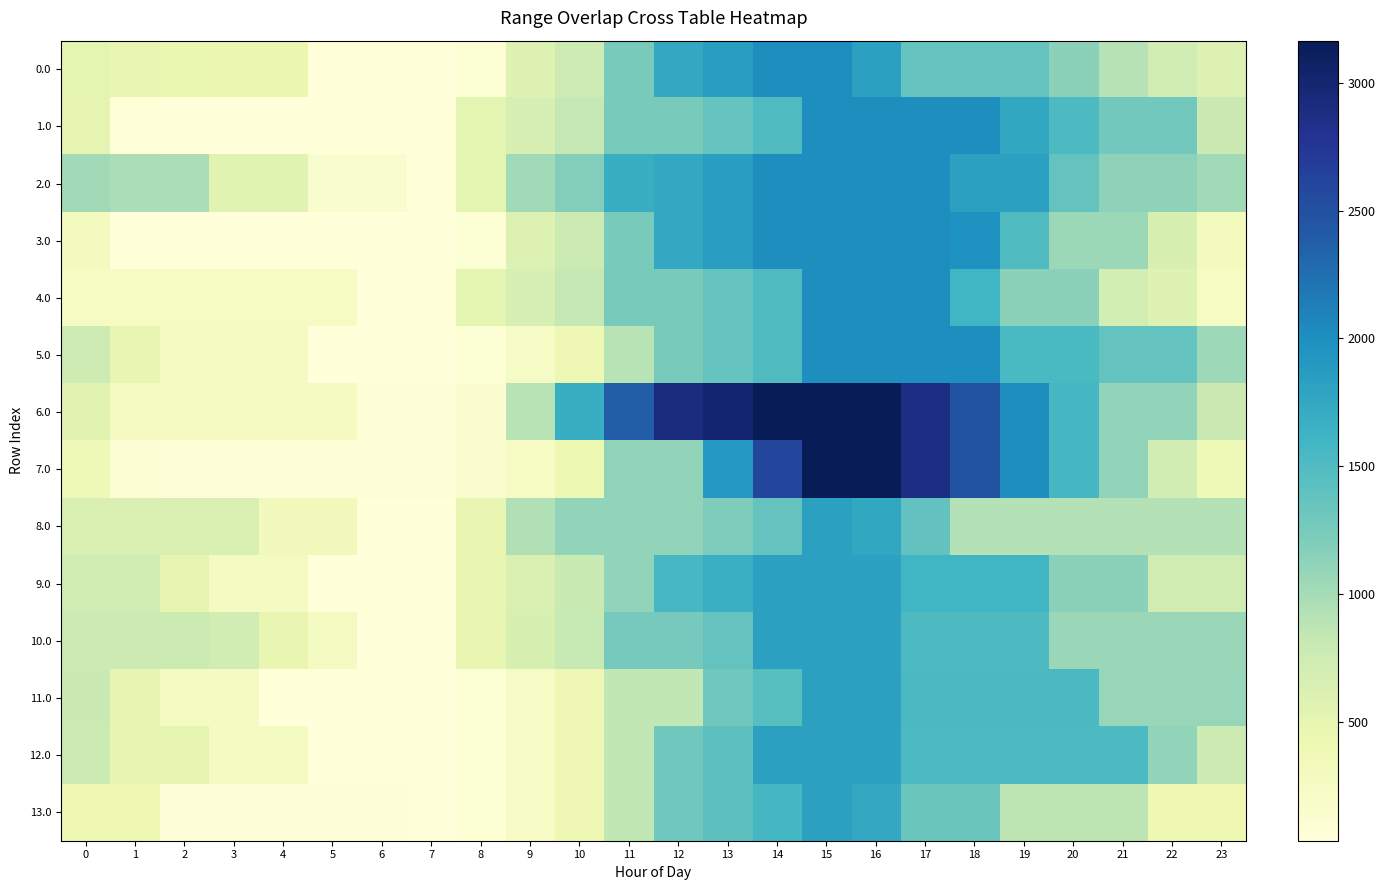

Reading left to right, transcribe all the data shown in this chart.

0.0: 0=516.7	1=466.7	2=456.2	3=451.8	4=446.9	5=40.2	6=40.2	7=40.2	8=96.3	9=580.6	10=749.5	11=1246.5	12=1743.5	13=1854.3	14=2008.0	15=2008.0	16=1823.2	17=1379.1	18=1379.1	19=1379.1	20=1146.9	21=906.2	22=711.9	23=599.5
1.0: 0=509.6	1=55.5	2=45.1	3=45.1	4=40.2	5=40.2	6=40.2	7=40.2	8=522.3	9=658.5	10=827.5	11=1246.5	12=1246.5	13=1357.4	14=1511.0	15=2008.0	16=2008.0	17=2008.0	18=2008.0	19=1756.3	20=1524.2	21=1283.4	22=1283.4	23=776.3
2.0: 0=1019.7	1=969.8	2=969.8	3=561.3	4=556.4	5=149.6	6=149.6	7=40.2	8=522.3	9=1019.3	10=1188.3	11=1685.2	12=1743.5	13=1854.3	14=2008.0	15=2008.0	16=2008.0	17=2008.0	18=1824.2	19=1824.2	20=1373.0	21=1132.2	22=1132.2	23=1019.7
3.0: 0=309.3	1=40.2	2=40.2	3=40.2	4=40.2	5=40.2	6=40.2	7=40.2	8=96.3	9=593.3	10=762.3	11=1246.5	12=1743.5	13=1854.3	14=2008.0	15=2008.0	16=2008.0	17=2008.0	18=1976.6	19=1505.7	20=1054.4	21=1054.4	22=641.0	23=309.3
4.0: 0=252.2	1=252.2	2=252.2	3=252.2	4=252.2	5=252.2	6=40.2	7=40.2	8=522.3	9=658.5	10=827.5	11=1246.5	12=1246.5	13=1357.4	14=1511.0	15=2008.0	16=2008.0	17=2008.0	18=1609.1	19=1142.3	20=1142.3	21=686.3	22=579.8	23=252.2
5.0: 0=748.7	1=483.6	2=258.0	3=258.0	4=258.0	5=40.2	6=40.2	7=40.2	8=96.3	9=232.5	10=401.5	11=898.4	12=1246.5	13=1357.4	14=1511.0	15=2008.0	16=2008.0	17=2008.0	18=2008.0	19=1541.2	20=1541.2	21=1374.3	22=1374.3	23=1046.7
6.0: 0=540.5	1=275.3	2=275.3	3=275.3	4=275.3	5=275.3	6=63.3	7=63.3	8=119.5	9=902.5	10=1685.6	11=2384.5	12=2899.5	13=3010.3	14=3164.0	15=3164.0	16=3164.0	17=2877.9	18=2479.0	19=2012.2	20=1564.9	21=1108.9	22=1108.9	23=781.3
7.0: 0=372.0	1=106.8	2=63.3	3=63.3	4=63.3	5=63.3	6=63.3	7=63.3	8=119.5	9=255.6	10=424.6	11=1123.4	12=1123.4	13=1906.5	14=2609.8	15=3164.0	16=3164.0	17=2877.9	18=2479.0	19=2012.2	20=1564.9	21=1108.9	22=699.6	23=372.0
8.0: 0=626.2	1=626.2	2=626.2	3=626.2	4=327.3	5=327.3	6=36.5	7=36.5	8=487.9	9=939.1	10=1108.1	11=1108.1	12=1108.1	13=1218.9	14=1372.6	15=1824.0	16=1749.3	17=1384.5	18=923.8	19=923.8	20=923.8	21=923.8	22=923.8	23=923.8
9.0: 0=726.8	1=726.8	2=492.1	3=263.4	4=263.4	5=36.5	6=36.5	7=36.5	8=487.9	9=624.1	10=793.1	11=1108.1	12=1559.5	13=1670.3	14=1824.0	15=1824.0	16=1819.0	17=1601.6	18=1601.6	19=1601.6	20=1145.2	21=1145.2	22=726.8	23=726.8
10.0: 0=760.4	1=760.4	2=760.4	3=713.8	4=484.6	5=257.6	6=36.5	7=36.5	8=487.9	9=641.3	10=810.3	11=1261.7	12=1261.7	13=1372.6	14=1824.0	15=1824.0	16=1819.0	17=1523.8	18=1523.8	19=1523.8	20=1067.4	21=1067.4	22=1067.4	23=1067.4
11.0: 0=774.6	1=500.3	2=265.7	3=265.7	4=36.5	5=36.5	6=36.5	7=36.5	8=92.7	9=228.8	10=397.8	11=849.2	12=849.2	13=1300.7	14=1454.3	15=1824.0	16=1824.0	17=1528.8	18=1528.8	19=1528.8	20=1528.8	21=1081.6	22=1081.6	23=1081.6
12.0: 0=768.7	1=494.5	2=494.5	3=265.8	4=265.8	5=38.9	6=36.5	7=36.5	8=92.7	9=228.8	10=397.8	11=849.2	12=1300.7	13=1411.5	14=1824.0	15=1824.0	16=1819.0	17=1523.8	18=1523.8	19=1523.8	20=1523.8	21=1523.8	22=1105.4	23=768.7
13.0: 0=413.0	1=413.0	2=72.2	3=72.2	4=72.2	5=72.2	6=72.2	7=36.5	8=92.7	9=228.8	10=397.8	11=849.2	12=1300.7	13=1411.5	14=1565.2	15=1824.0	16=1735.4	17=1334.2	18=1334.2	19=873.6	20=873.6	21=873.6	22=413.0	23=413.0